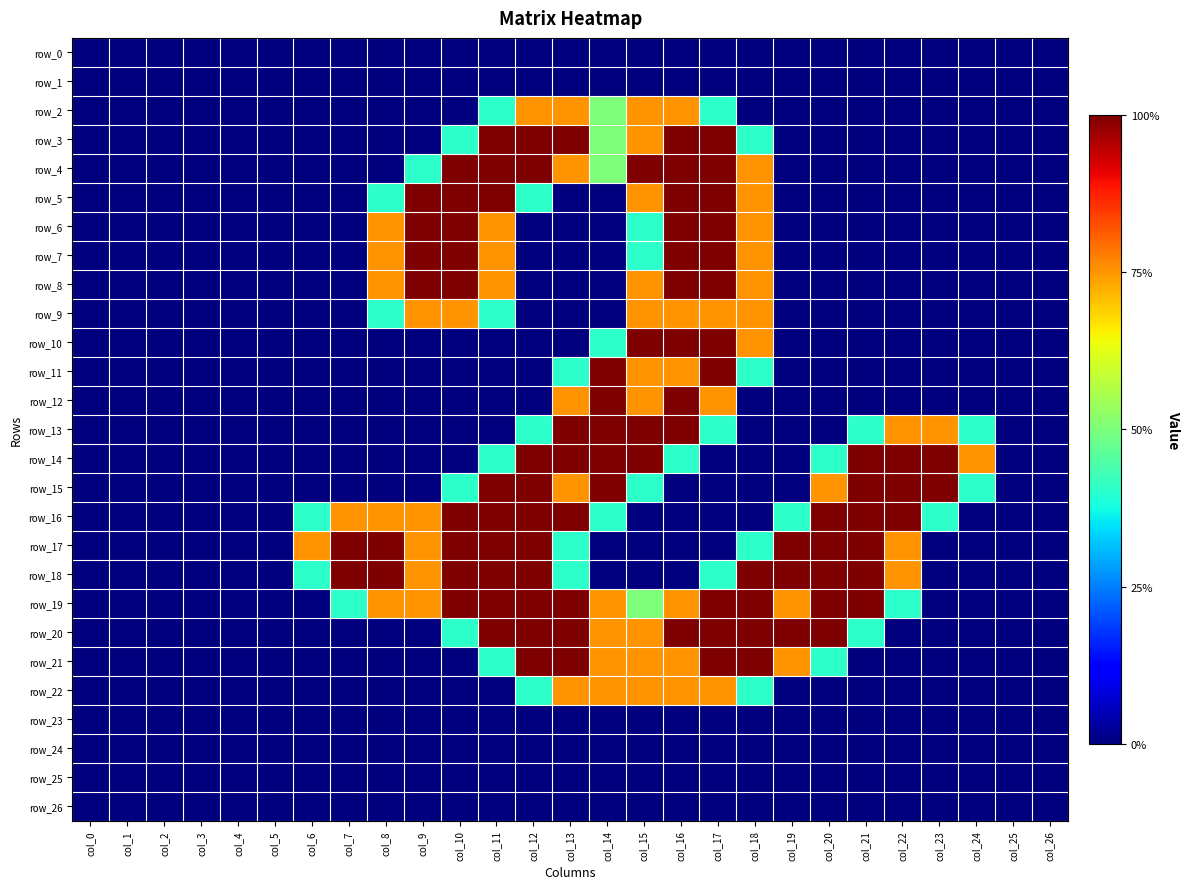

The value of row_11 at col_15 is 1.5. True or false?

True